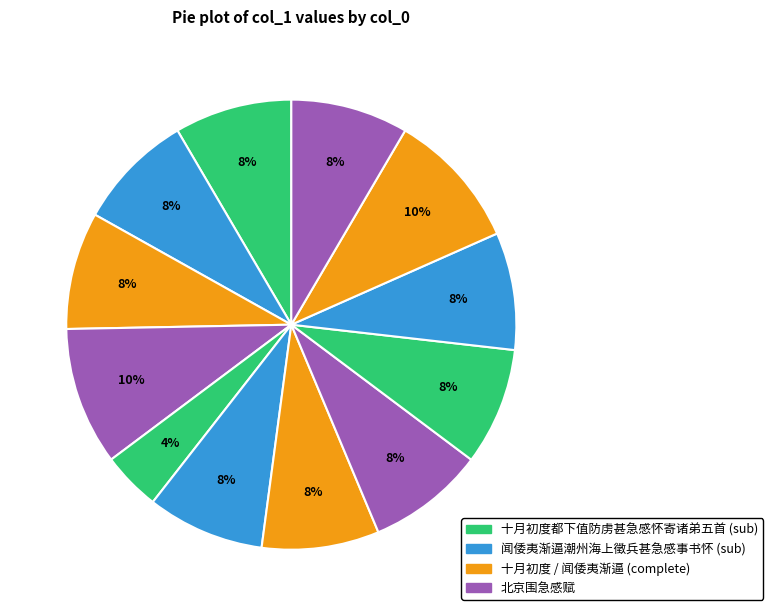

How many segments does this pie chart have?

12